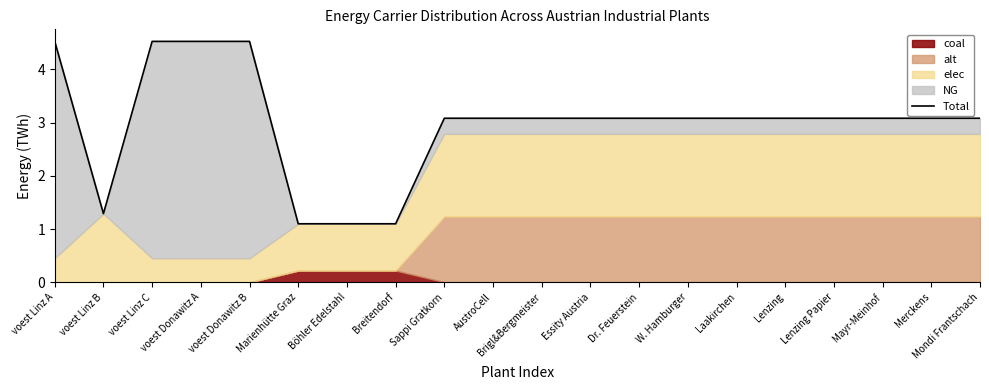

True or false: the data shows 3.1 at Merckens.

True